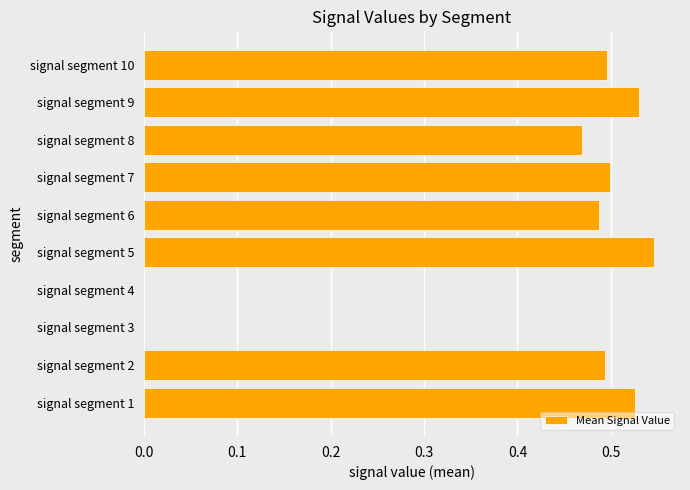

Which label corresponds to the largest value in the chart?

signal segment 5